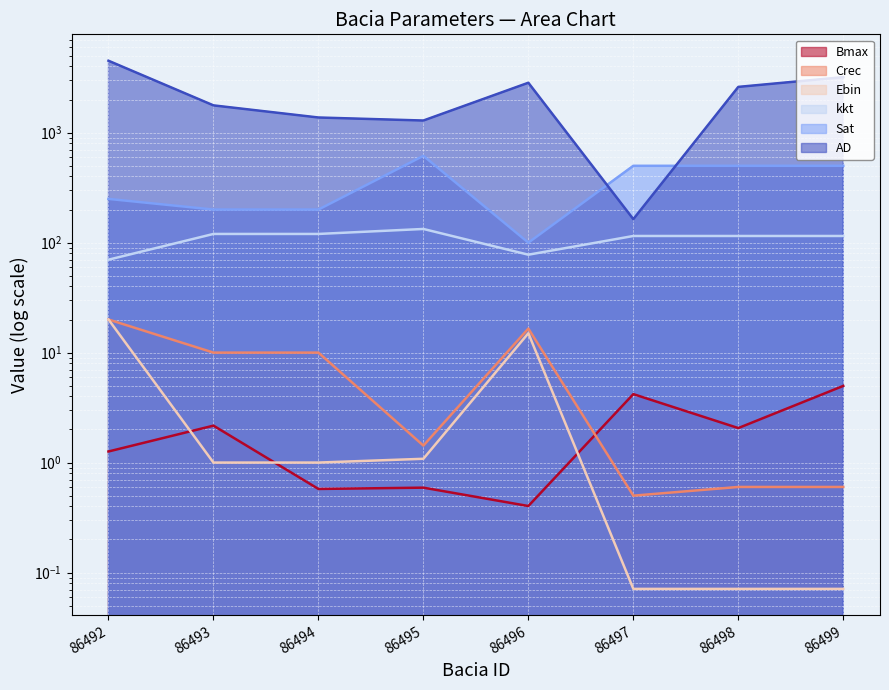

List the series in order of their peak value, highest first.

AD, Sat, kkt, Crec, Ebin, Bmax